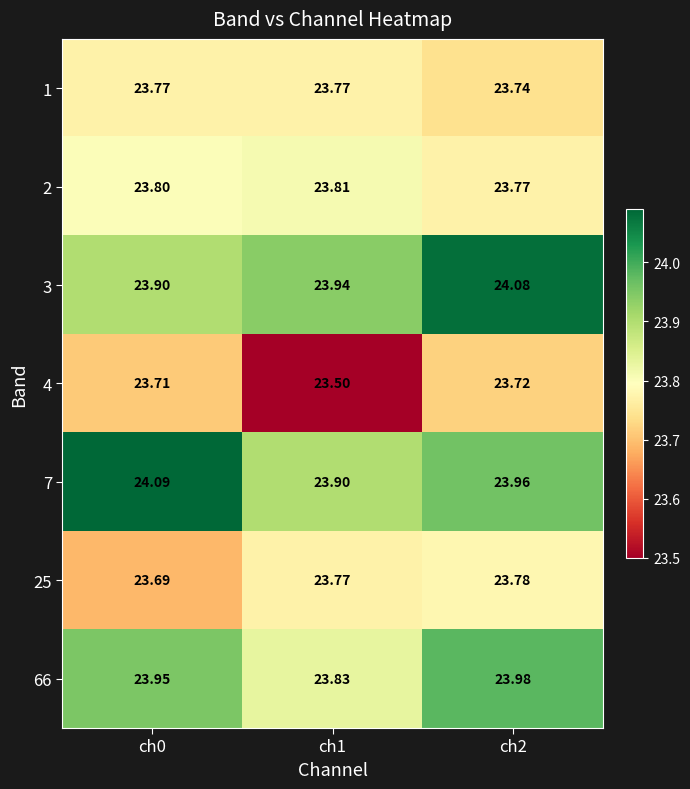

Is the value of 7 at ch2 greater than the value of 1 at ch1?

Yes